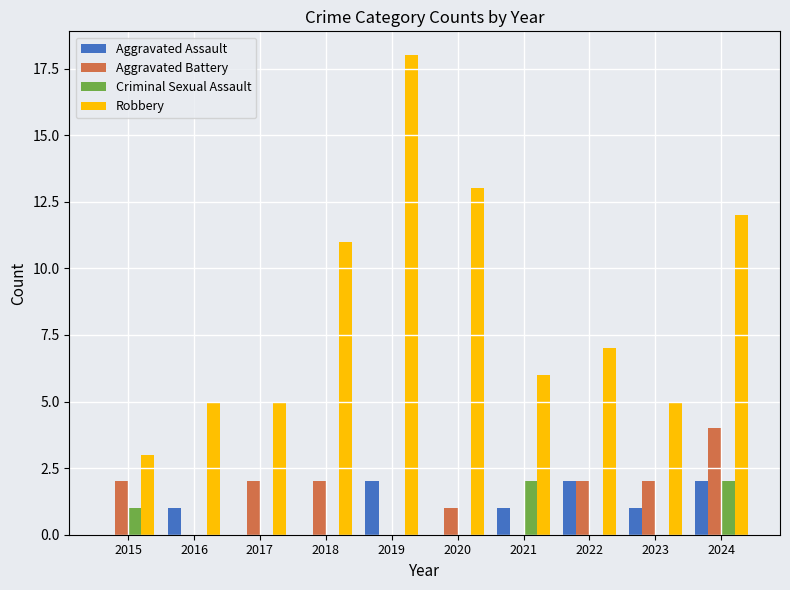

Are the bars grouped side by side (vs. stacked)?

Yes